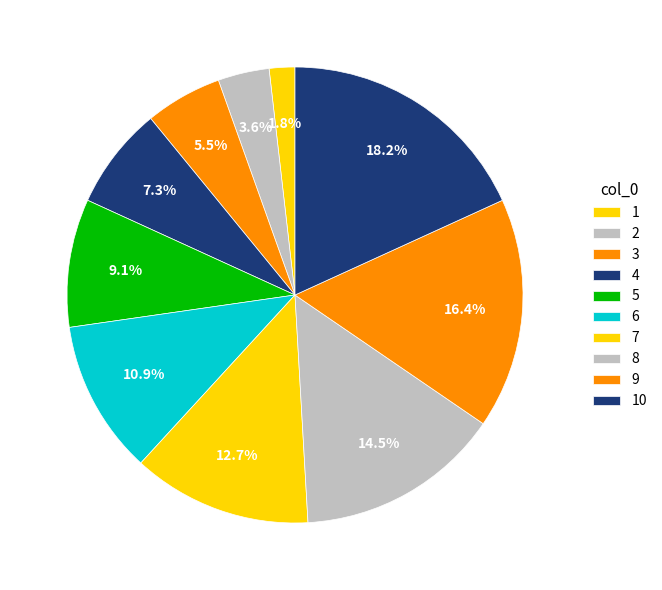

Is there a majority slice in this chart?

No